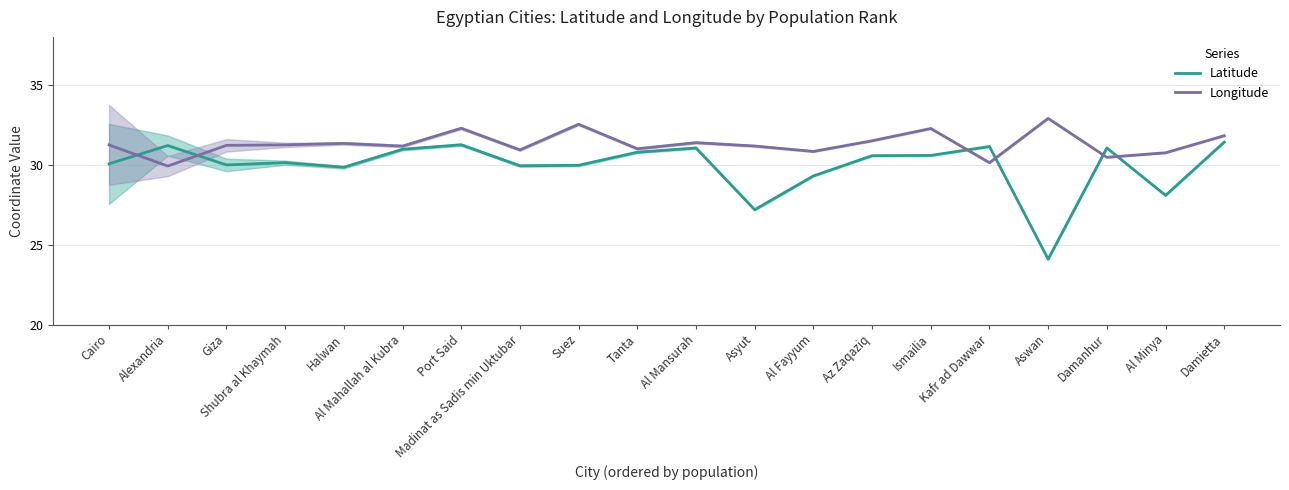

Is the value of Longitude at Shubra al Khaymah greater than the value of Latitude at Shubra al Khaymah?

Yes